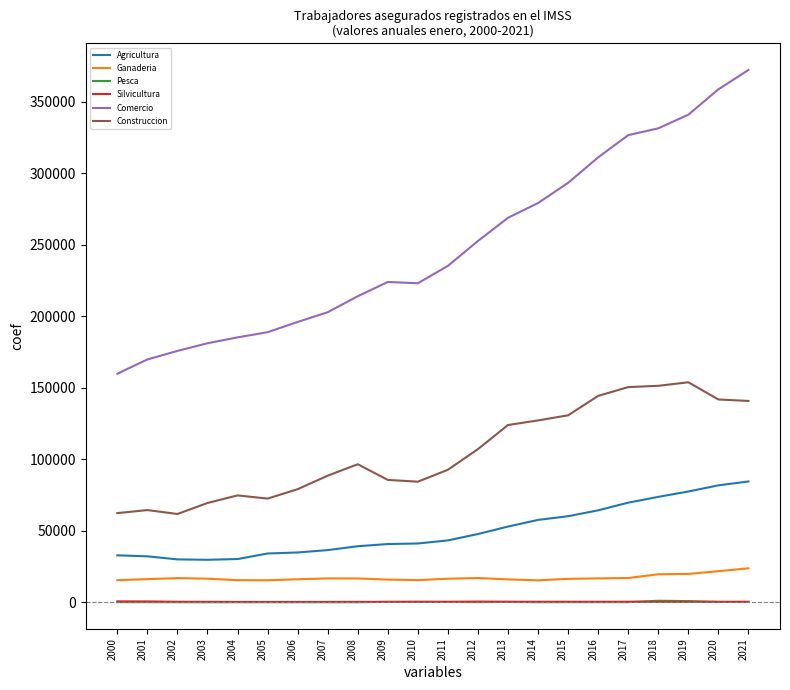

Which series has the largest range (max minus min)?

Comercio